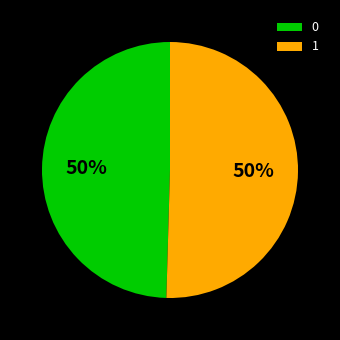

To the nearest percent, what portion does 1 represent?

50%